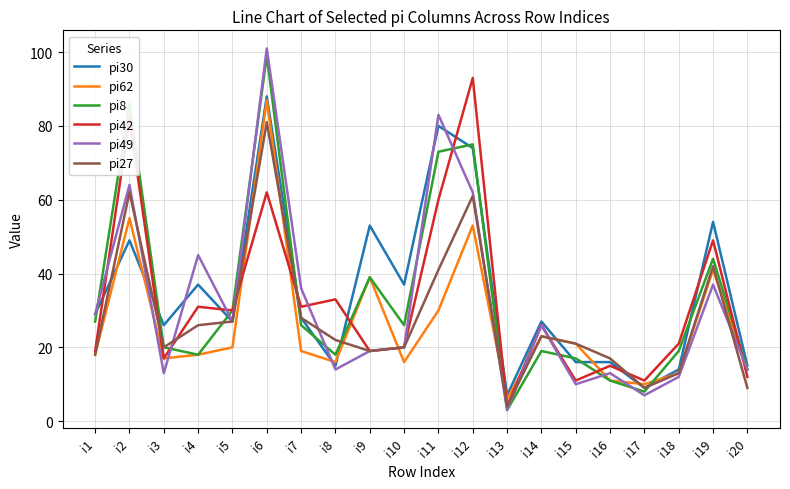

What are all the series names shown in the legend?

pi30, pi62, pi8, pi42, pi49, pi27